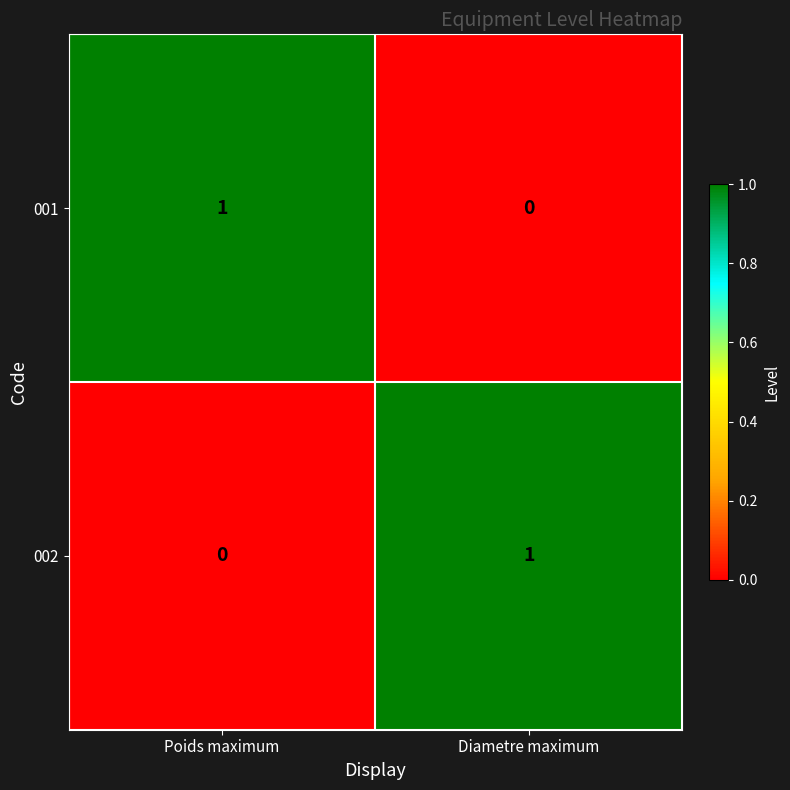

Which category has the highest value in the 001 series?

Poids maximum